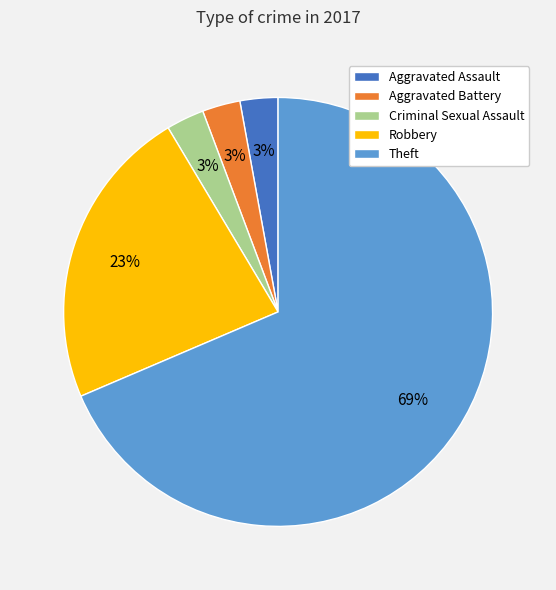

Is Theft the majority of the pie?

Yes